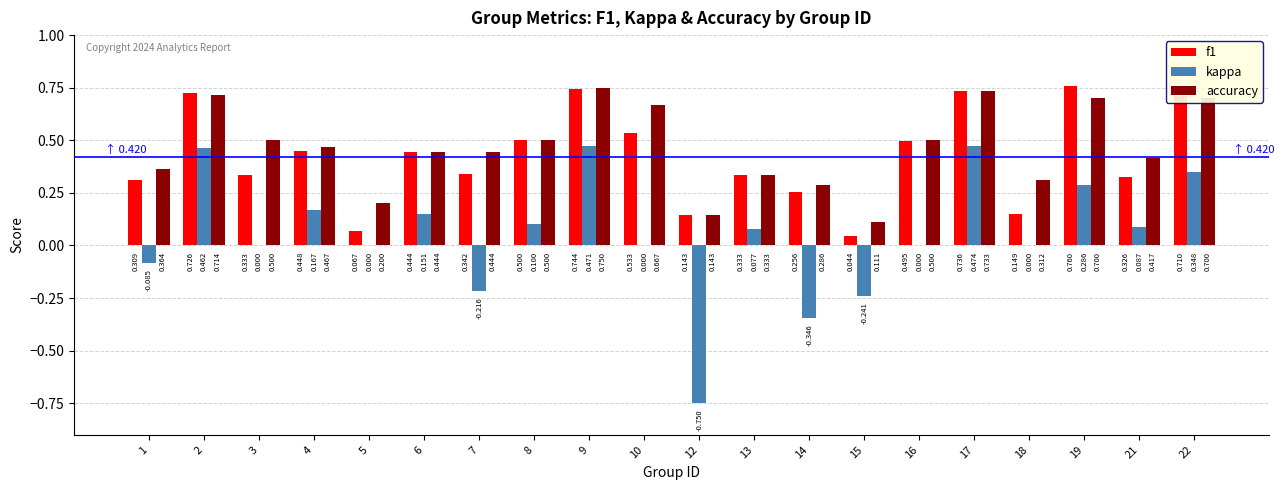

Which series has the largest total across all categories?

accuracy